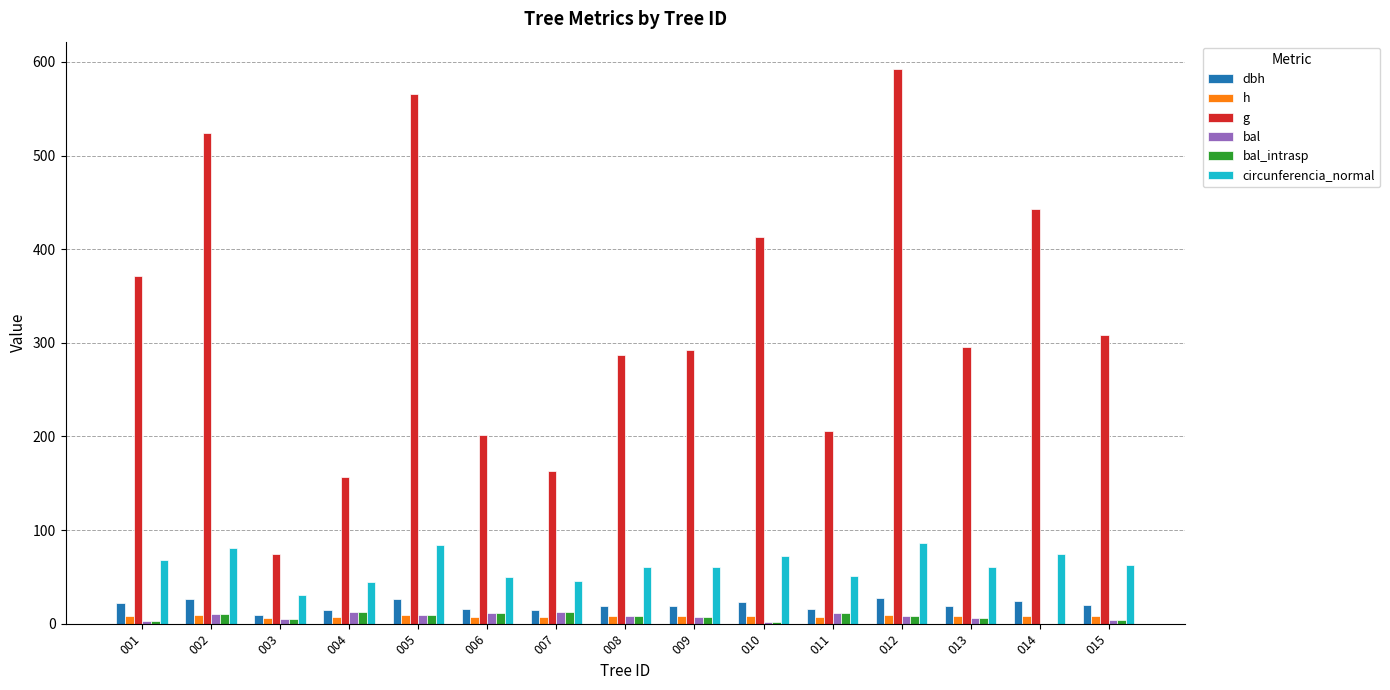

What is the total value across all series at 004?

248.1